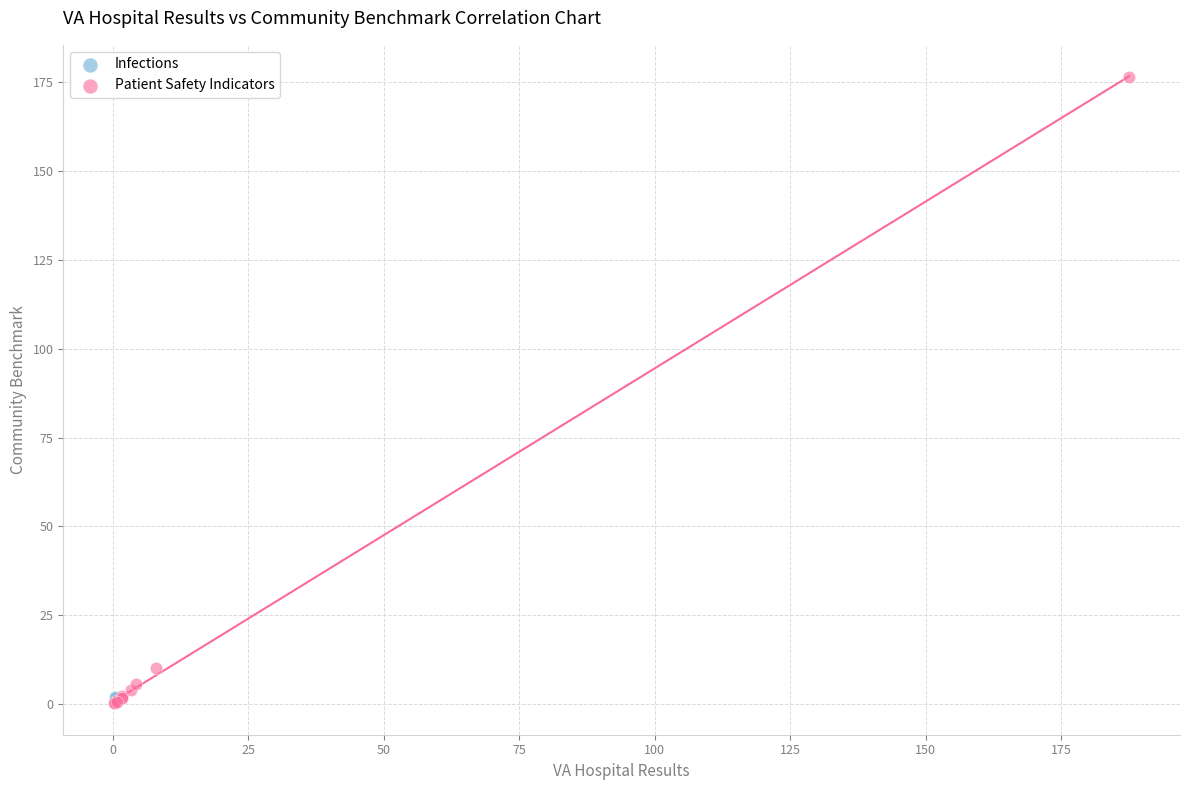

What are all the series names shown in the legend?

Infections, Patient Safety Indicators